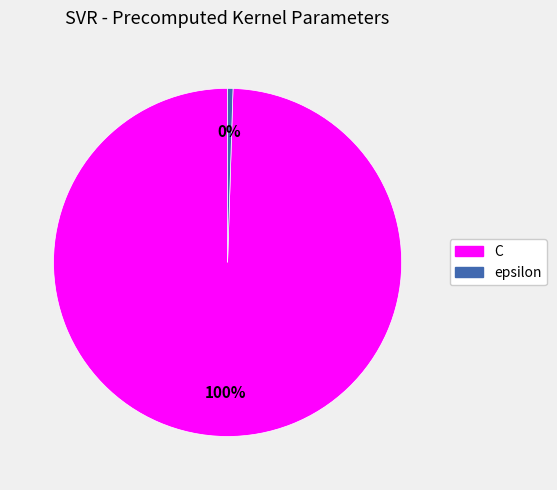

What is the smallest slice in the pie chart?

epsilon